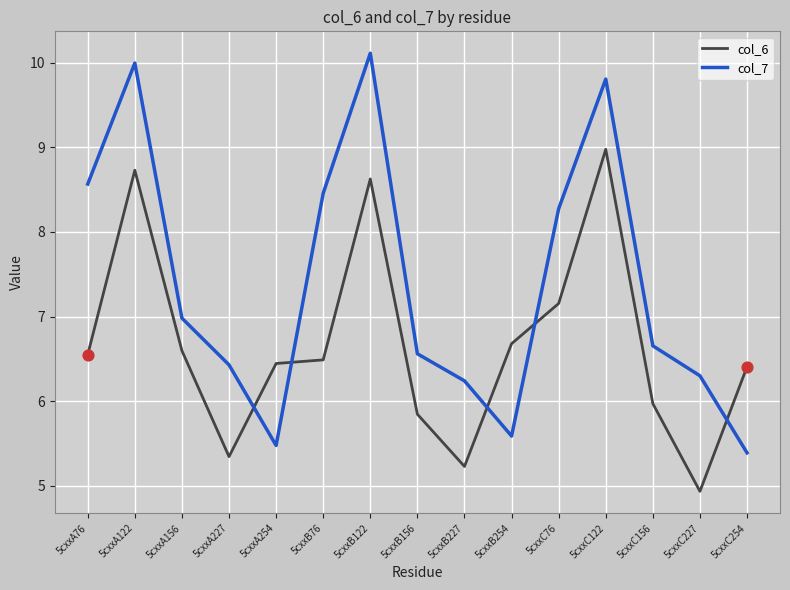

Which series has the largest total across all categories?

col_7